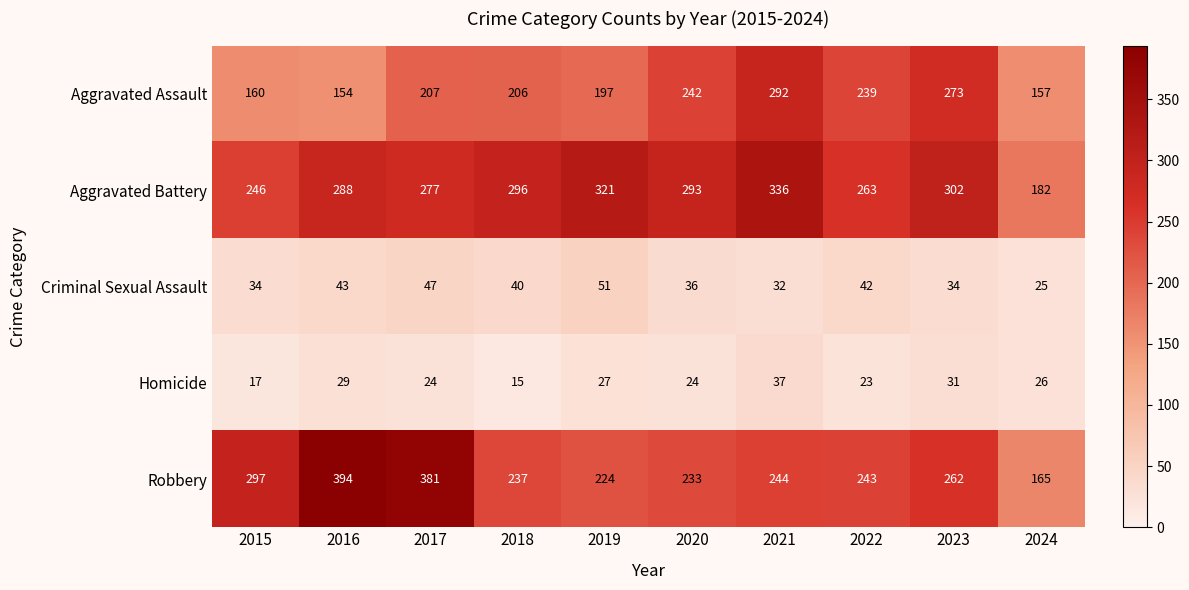

At which category is the sum across all series the highest?

2021